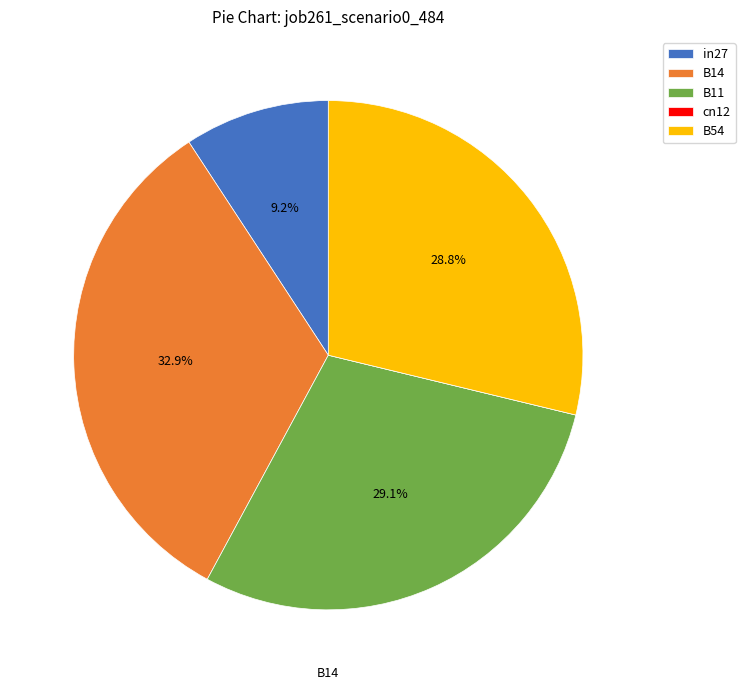

Rank the categories by value from lowest to highest.

cn12, in27, B54, B11, B14